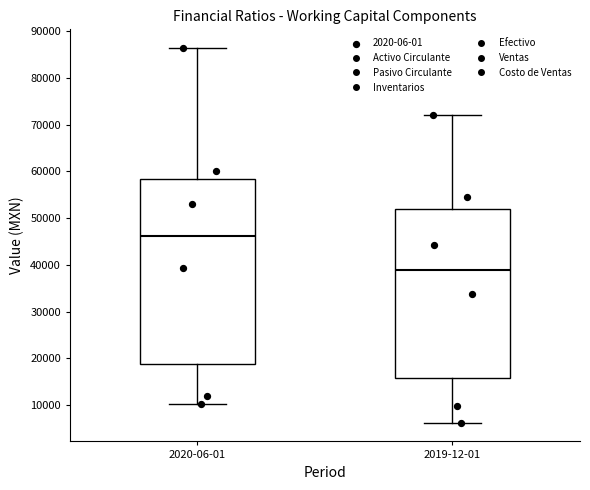

Reading left to right, read every box against the y-axis: the position of its median line, the range the box covers, and the ends of its whiskers. The values are not printed on the chart, so give them approximately, as read against the axis.

2020-06-01: median 46000, box 19000 to 58000, whiskers 10000 to 86000
2019-12-01: median 39000, box 16000 to 52000, whiskers 6000 to 72000